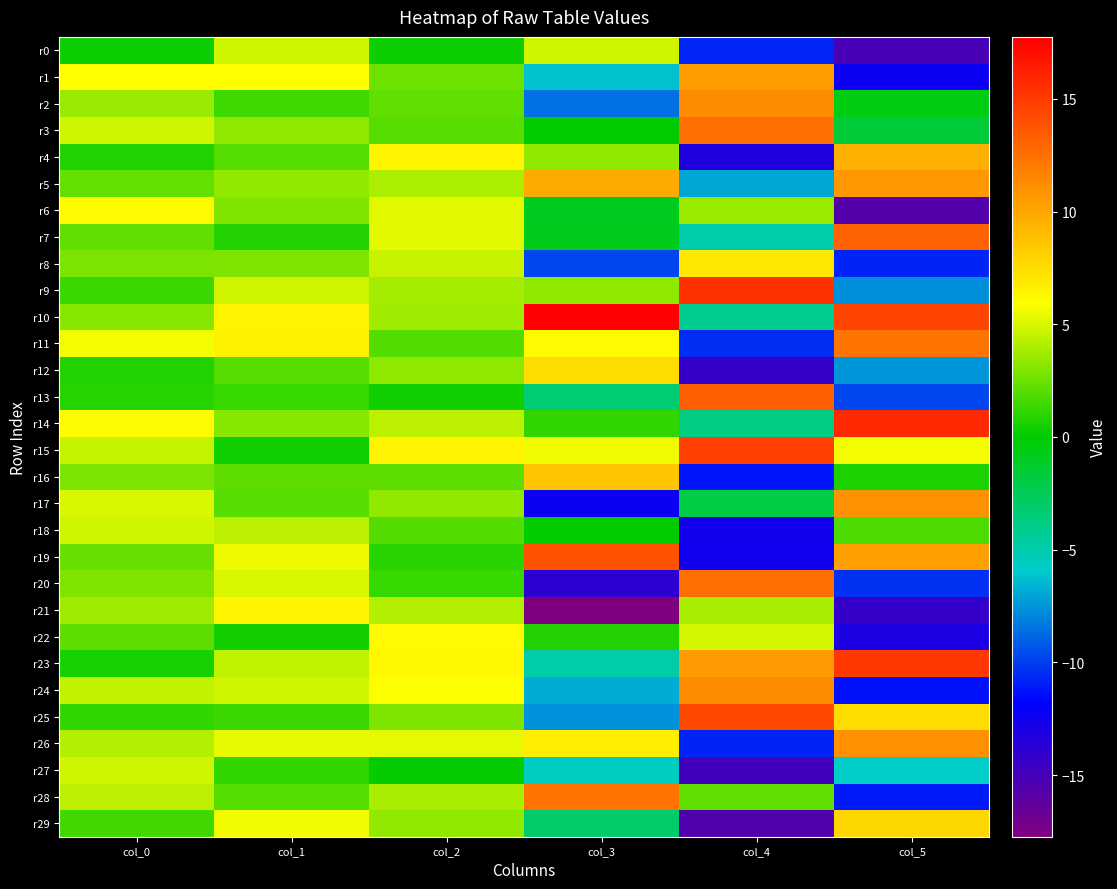

How many series are shown in this chart?

30